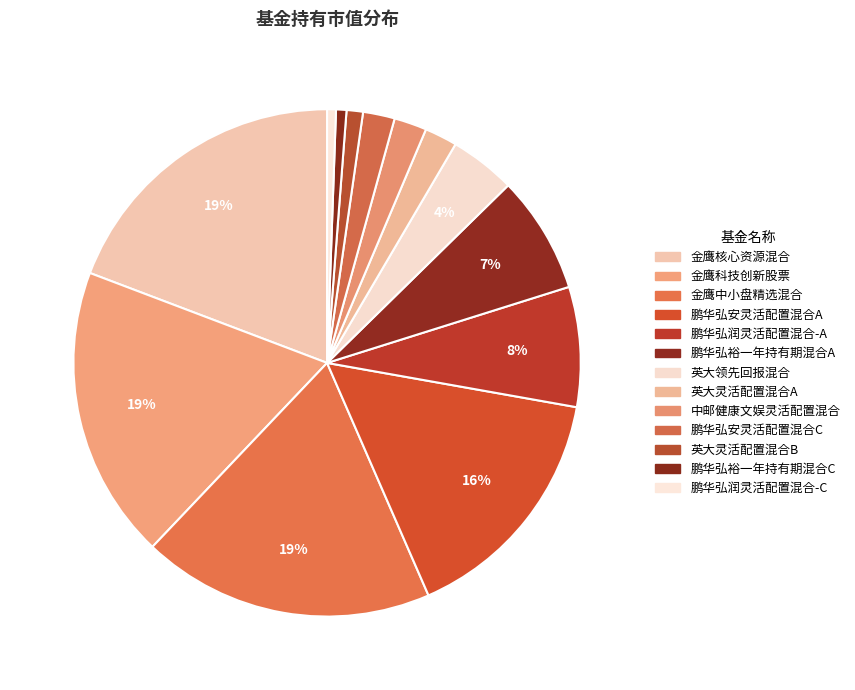

Is the sum of 金鹰核心资源混合 and 鹏华弘润灵活配置混合-C greater than half?

No